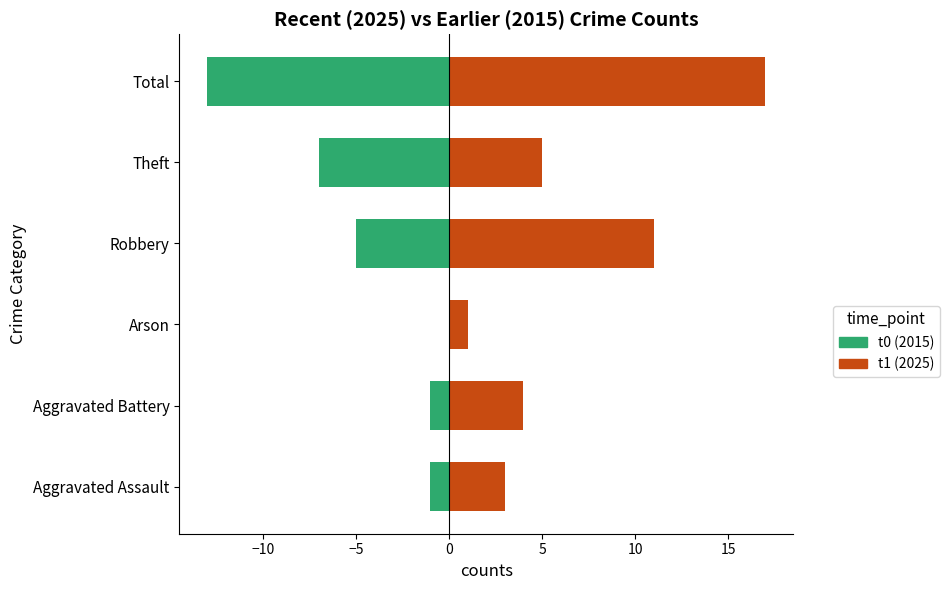

How many data points in t0 are above -1?

1